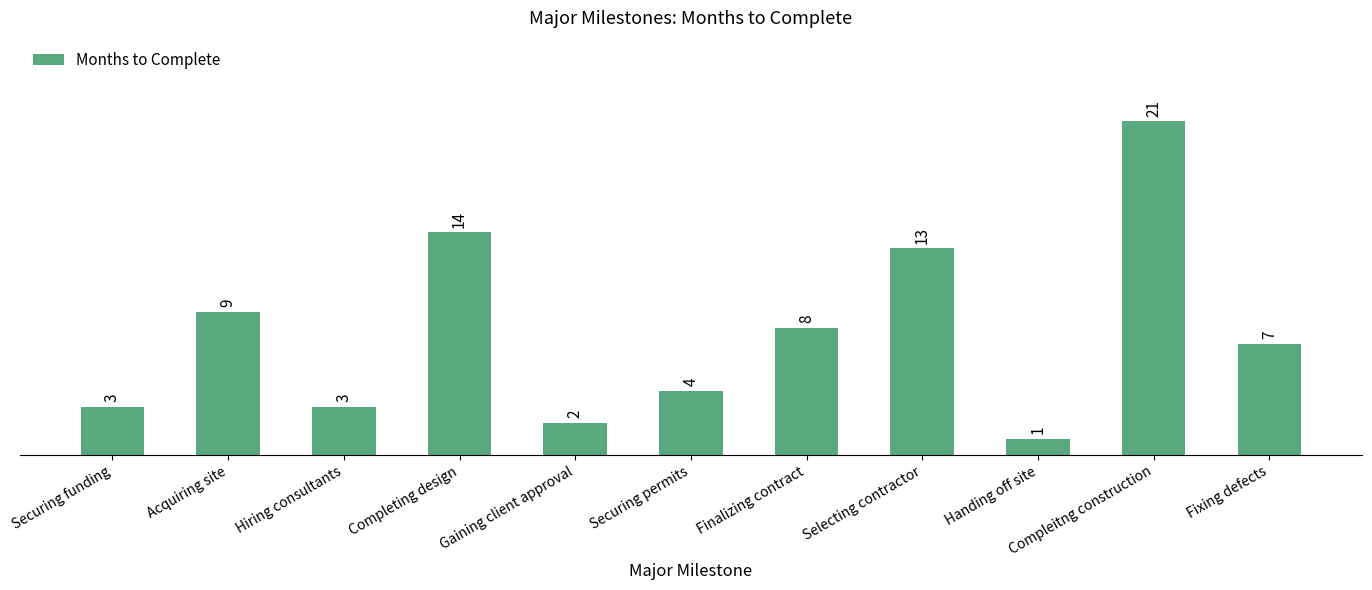

What is the sum of all values?

85